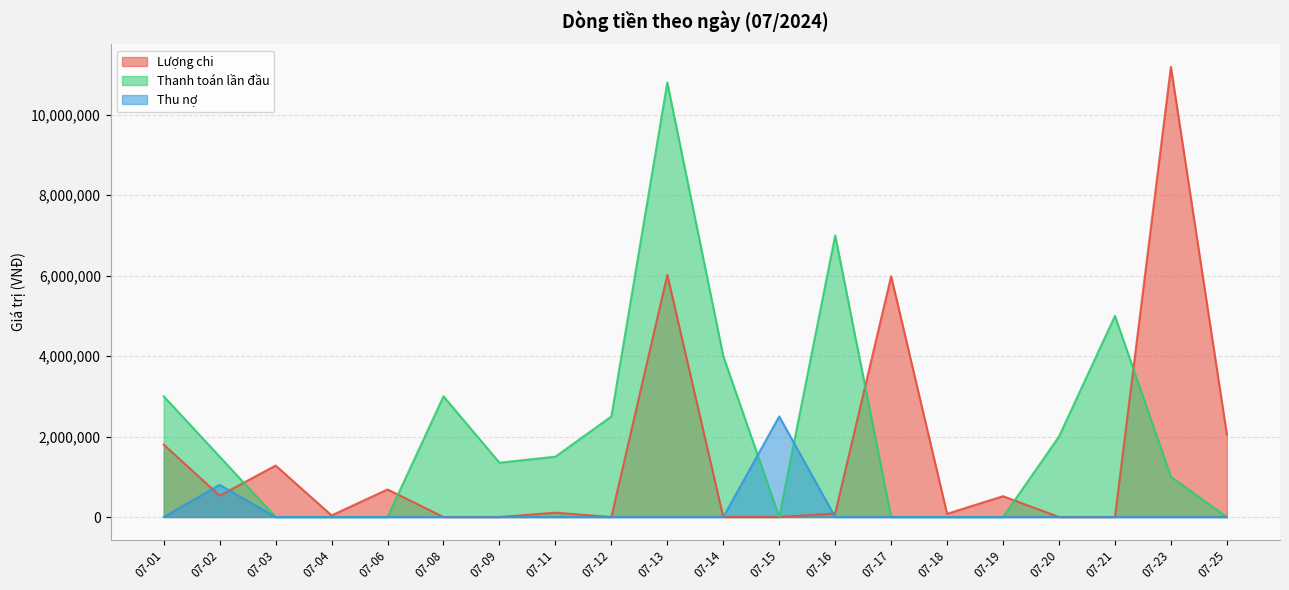

Reading left to right, list all the values displayed in this chart.

Lượng chi: 1800000	530000	1280000	40000	685000	0	0	108000	0	6020000	0	0	89000	5985000	80000	517000	0	0	11190000	2050000
Thanh toán lần đầu: 3000000	1500000	0	0	0	3000000	1350000	1500000	2500000	10800000	4000000	0	7000000	0	0	0	2000000	5000000	1000000	0
Thu nợ: 0	800000	0	0	0	0	0	0	0	0	0	2500000	0	0	0	0	0	0	0	0